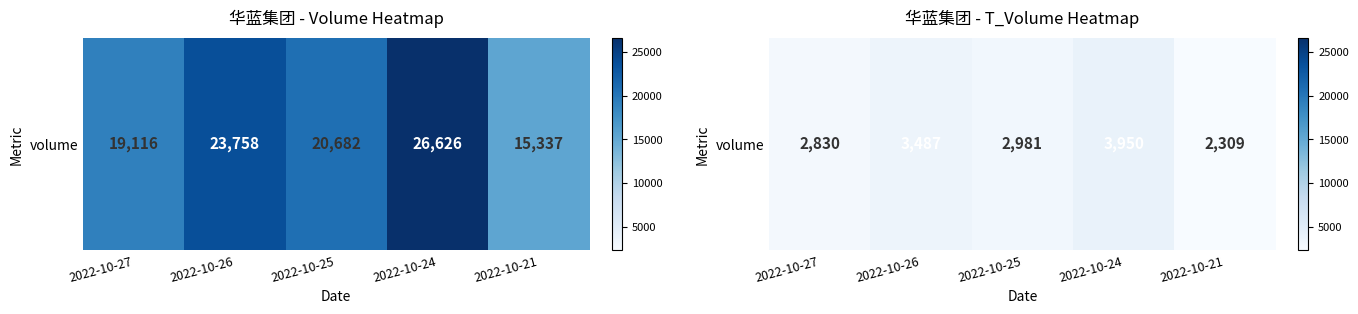

True or false: the data shows 1921 at 2022-10-27.

False